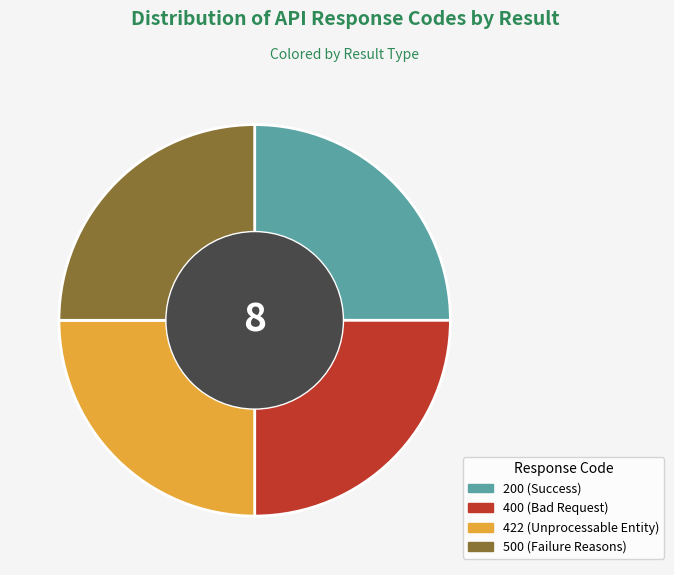

Approximately how many times larger is the value at 500 compared to 422?

1.0